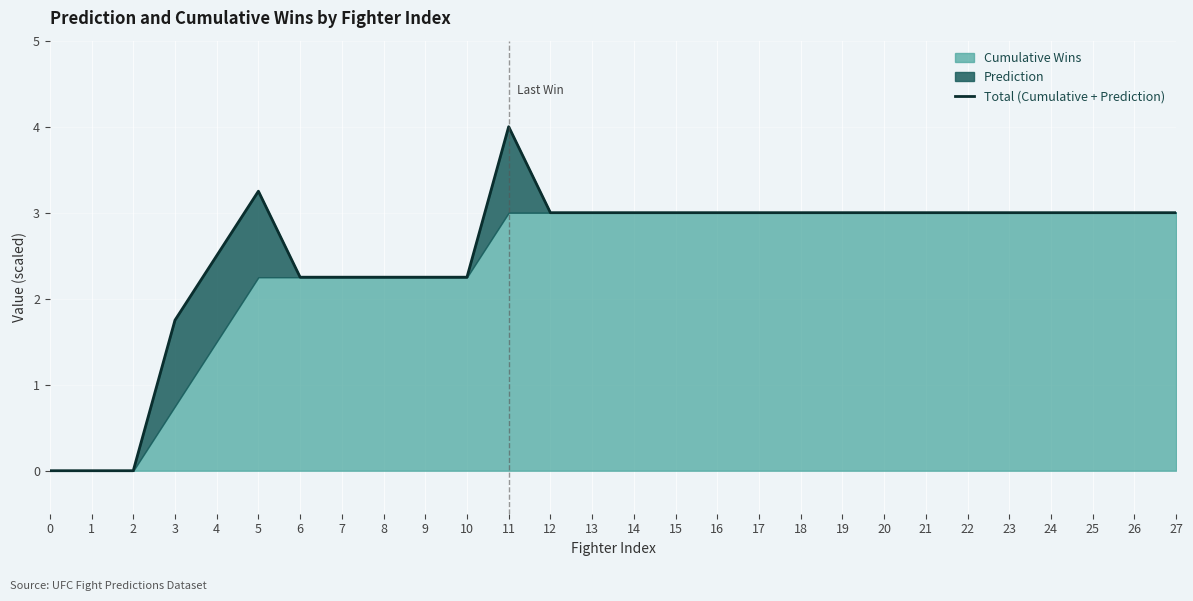

What is the difference between the values at 26 and 10?

0.8